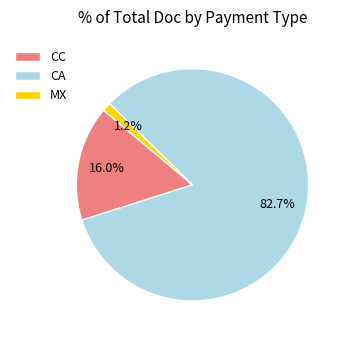

Which slice is the largest?

CA